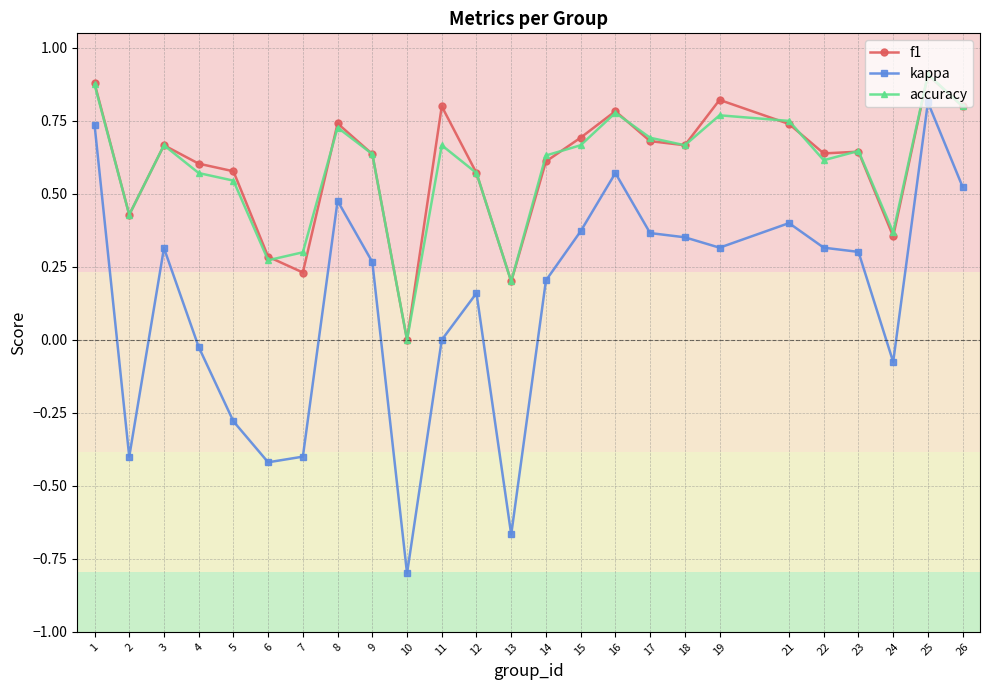

Is it true that accuracy equals 0.9 at 25?

True